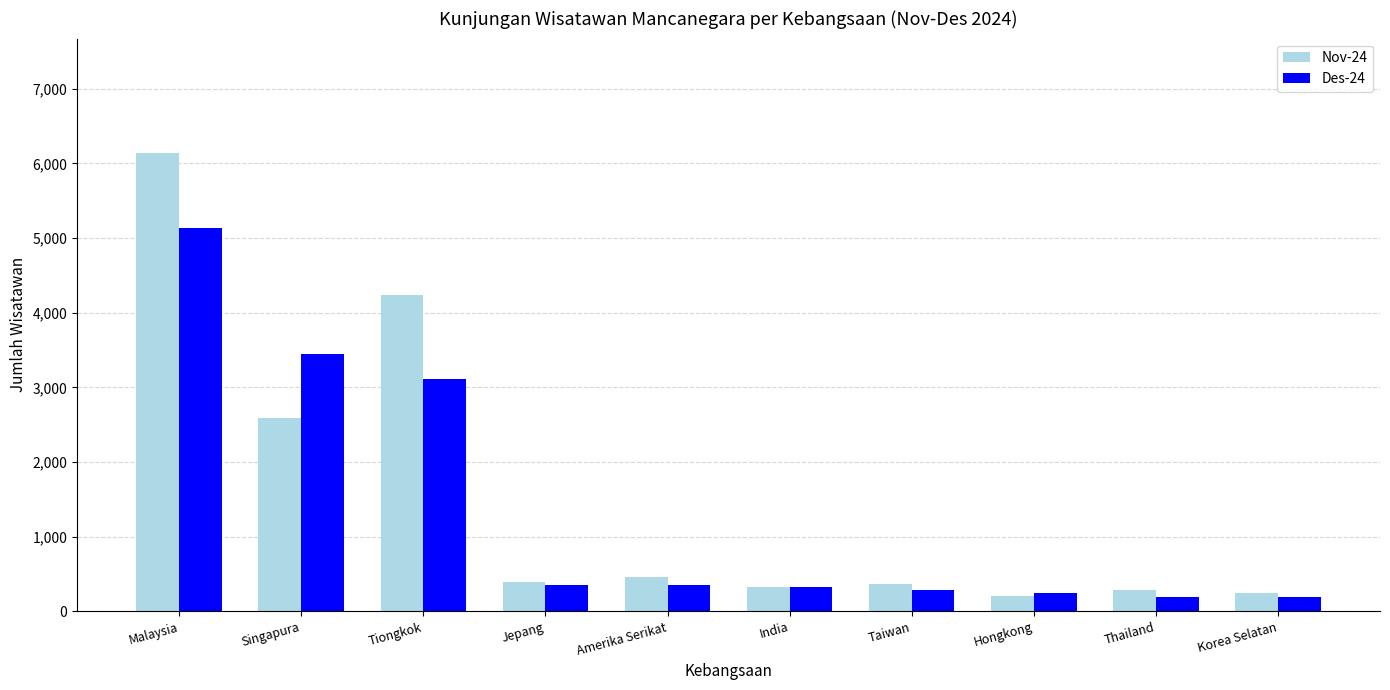

Where is Nov-24 nearest to the value 3172?

Singapura